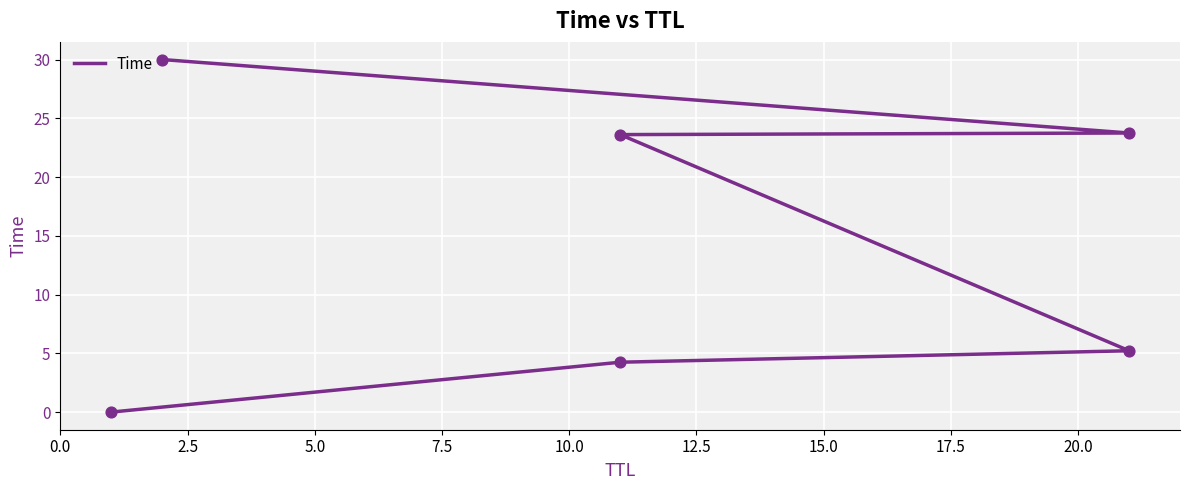

Approximately how many times larger is the value at 12.5 compared to 7.5?

1.3